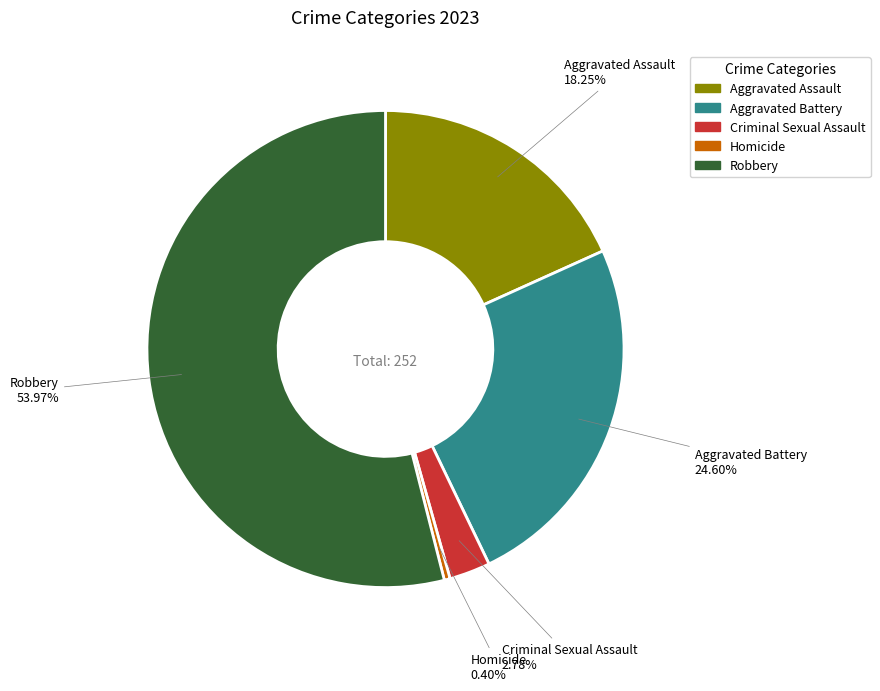

Does Robbery account for over 50% of the chart?

Yes